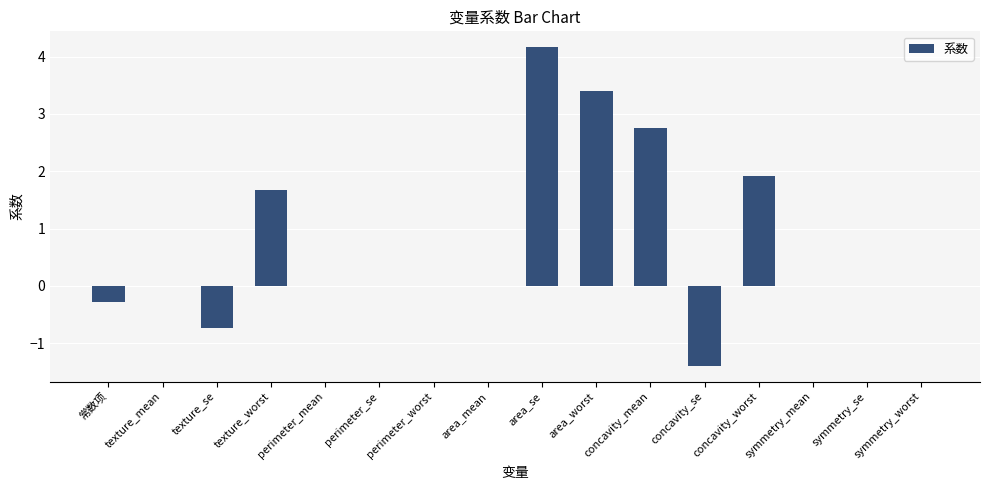

How many categories are shown in the chart?

16